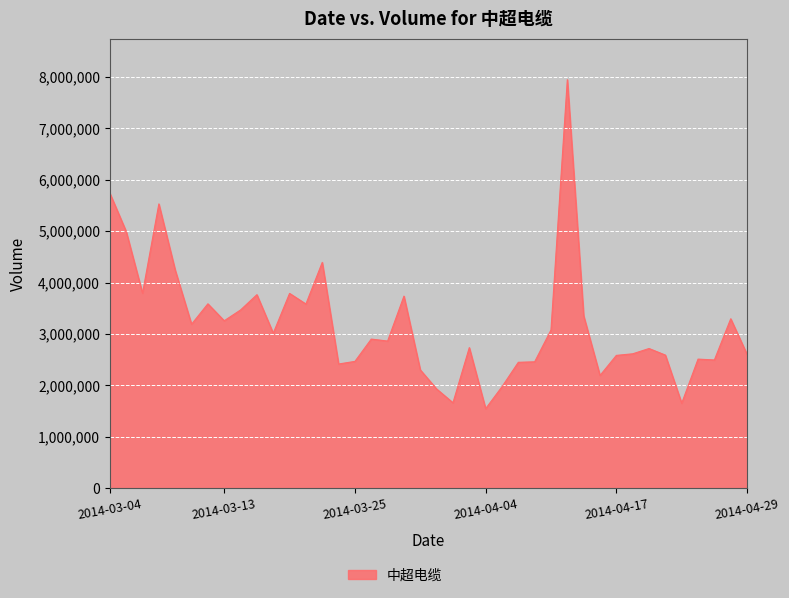

What is the minimum value shown in the chart?

1546100